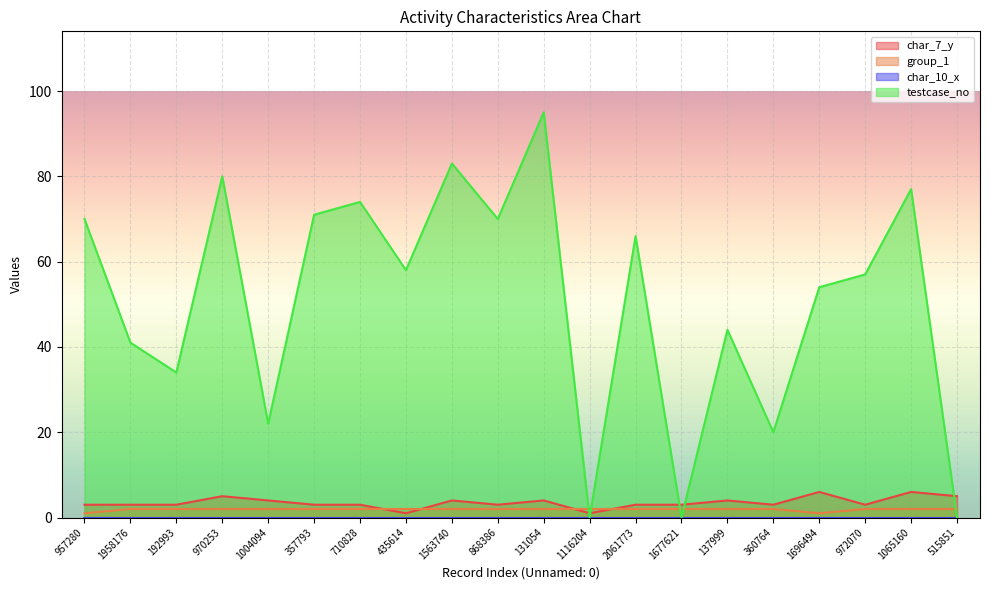

In group_1, how many points are lower than both neighbors (excluding endpoints)?

1